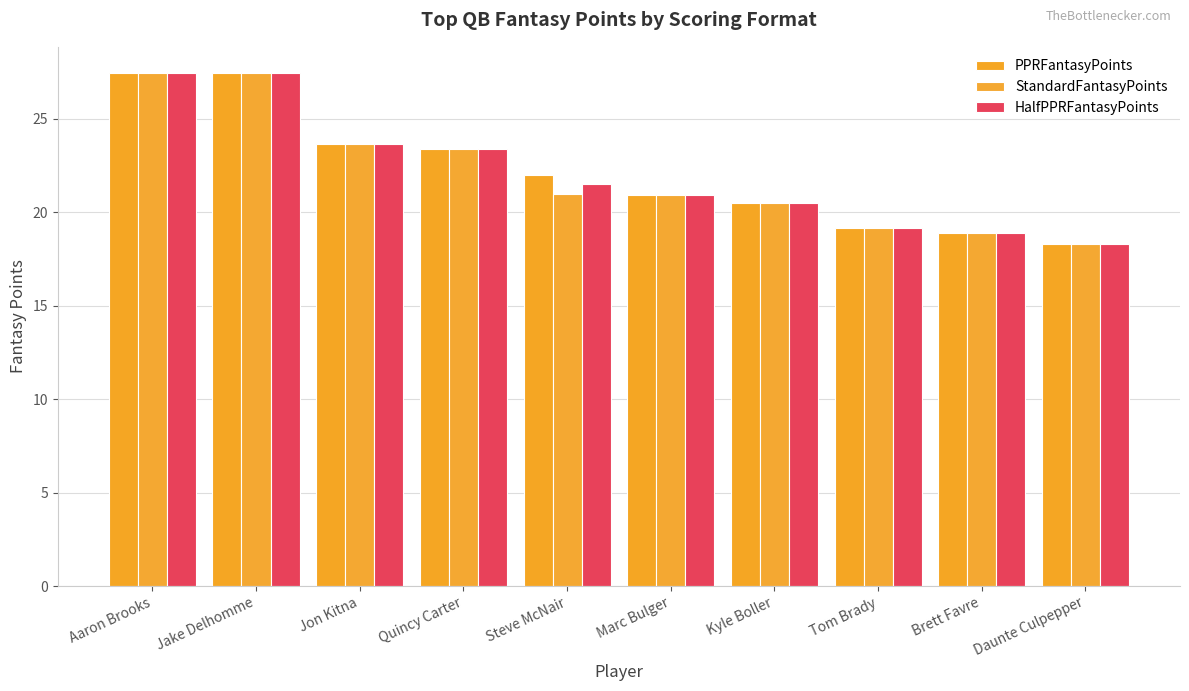

Between Marc Bulger and Kyle Boller, which is larger?

Marc Bulger